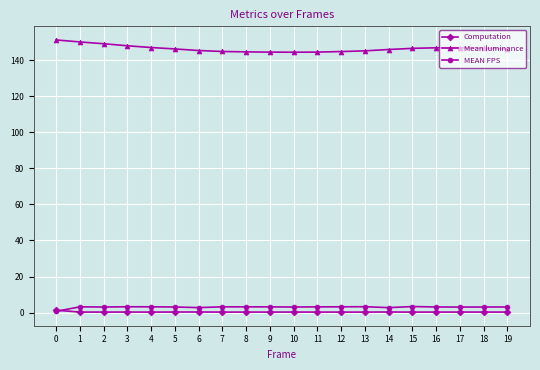

The Mean luminance series shows 261.6 at 14. True or false?

False